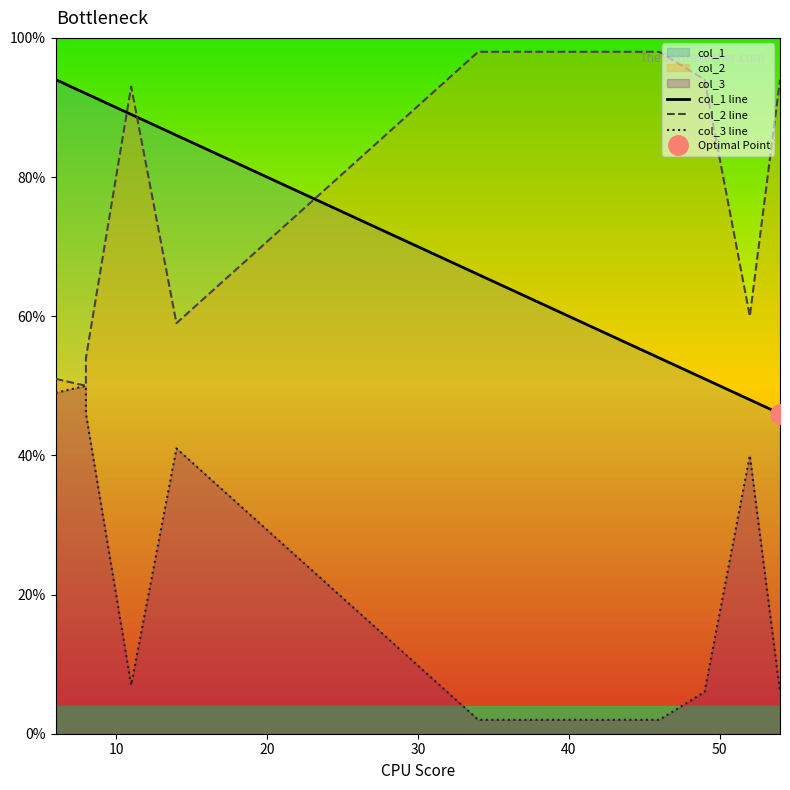

What is the average value of the col_2 line series?

75